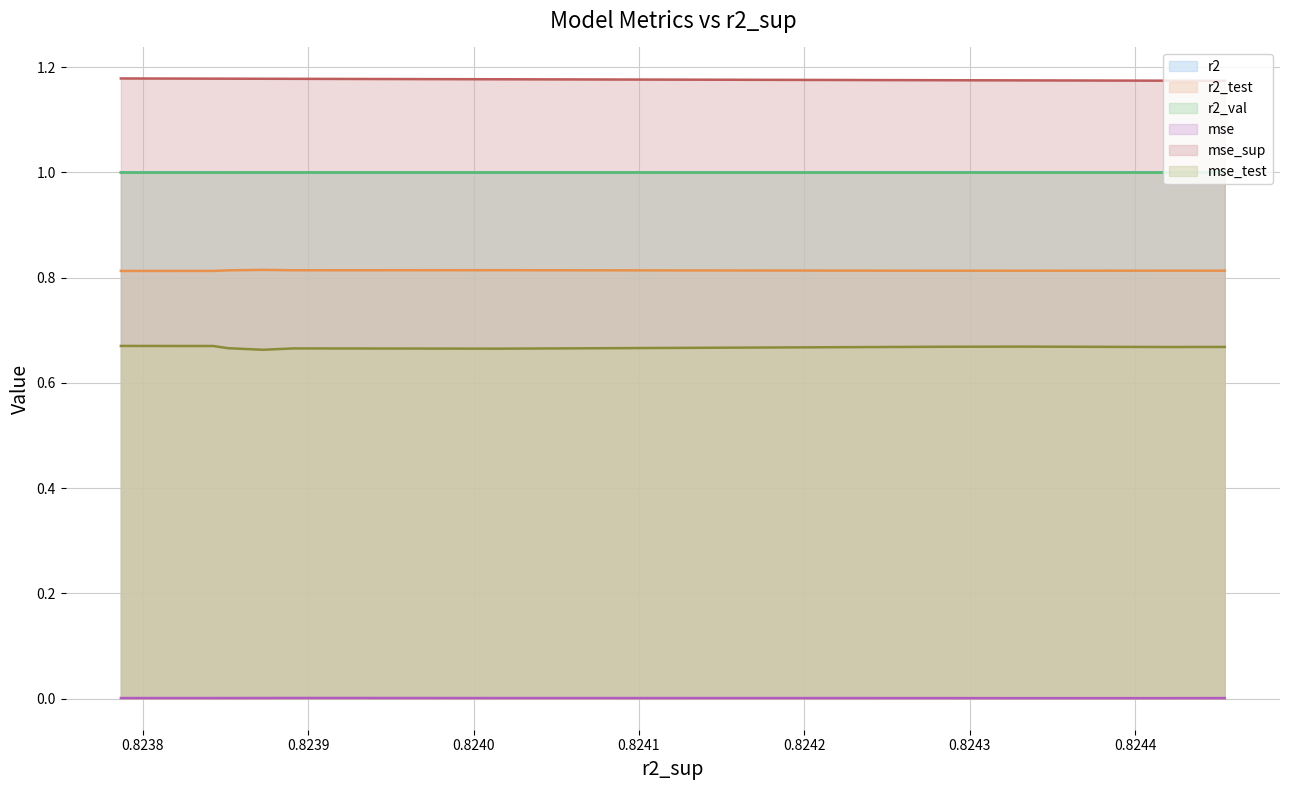

True or false: r2 and mse cross at least once.

False